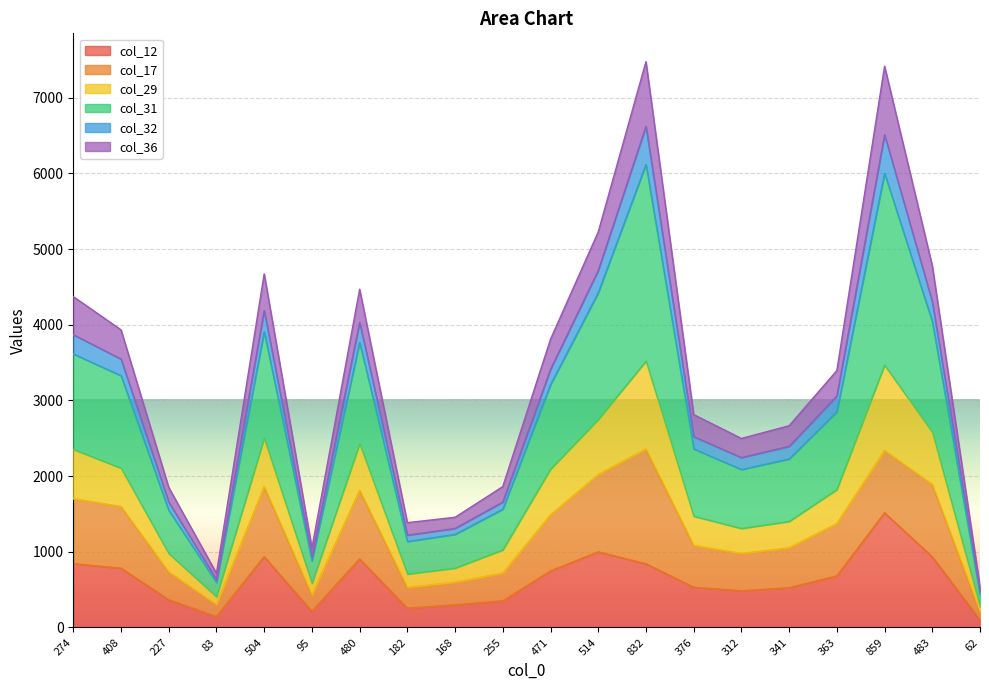

What is the smallest value displayed?

101